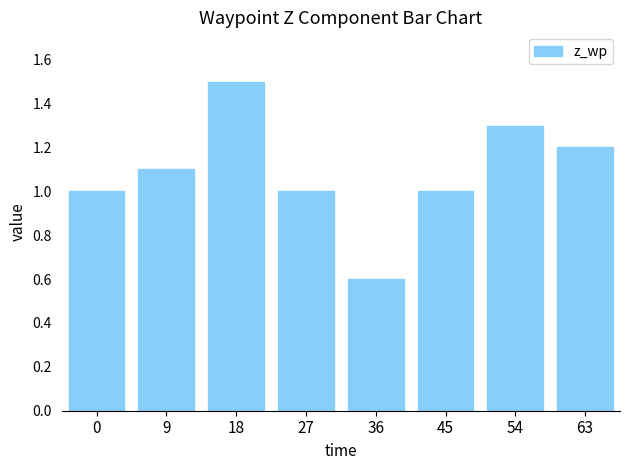

What is the difference between the maximum and second lowest values?

0.5